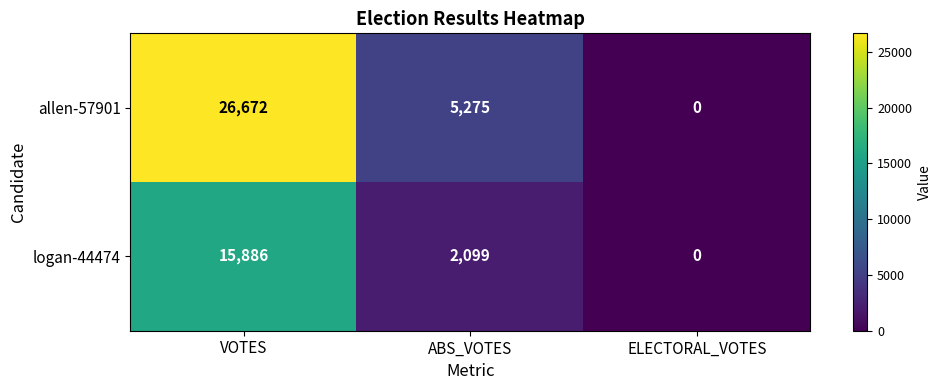

Count the allen-57901 values in the range 0 to 26672.

3